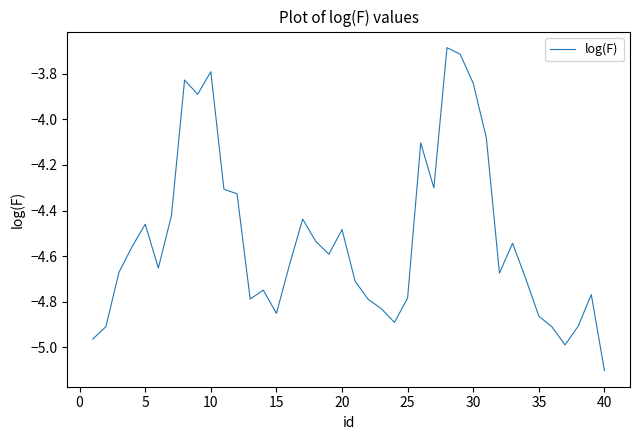

What is the maximum value shown in the chart?

-3.7